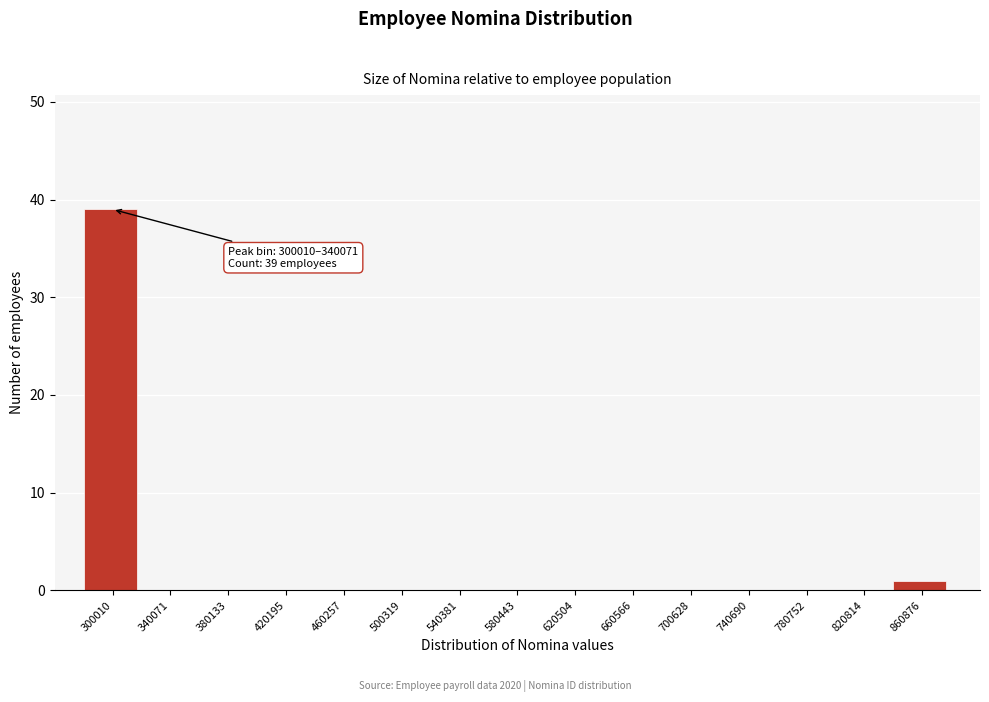

Reading left to right, what are all the values shown in this chart?

300010=39	340071=0	380133=0	420195=0	460257=0	500319=0	540381=0	580443=0	620504=0	660566=0	700628=0	740690=0	780752=0	820814=0	860876=1